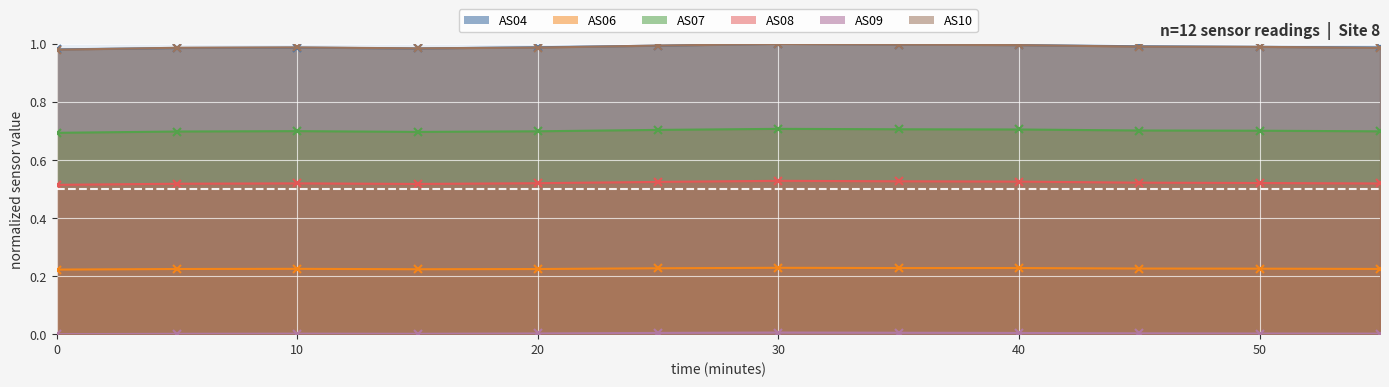

Is the value of AS04 at 7 greater than the value of AS07 at 30?

Yes